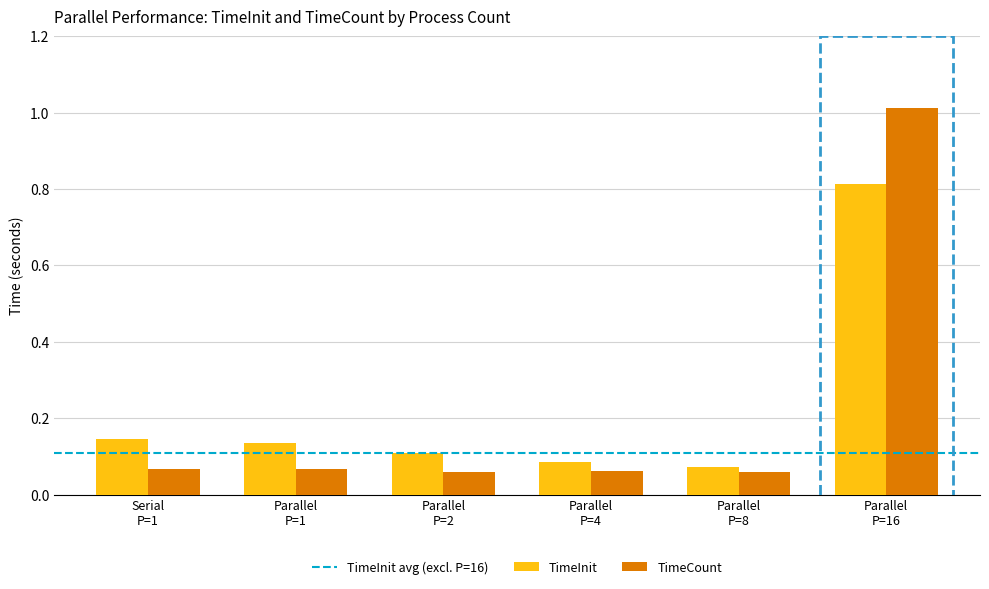

At how many categories does at least one series exceed 0?

6